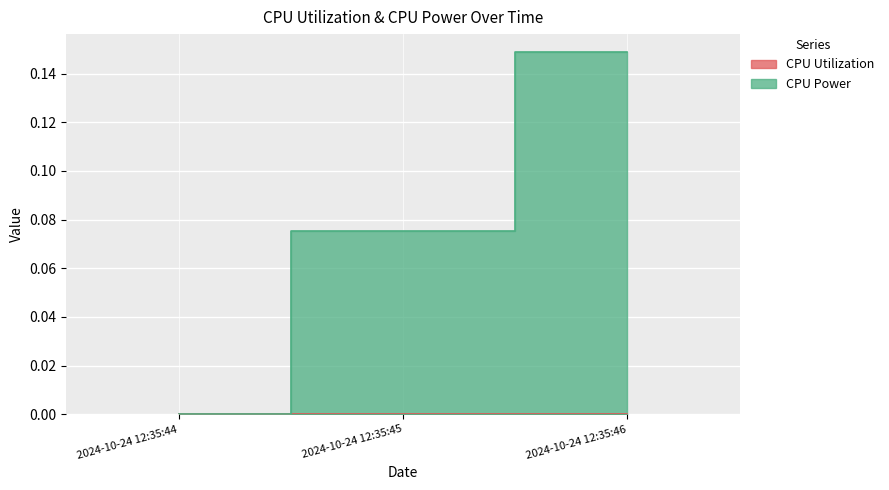

Rank the series by their average value, from highest to lowest.

CPU Power, CPU Utilization